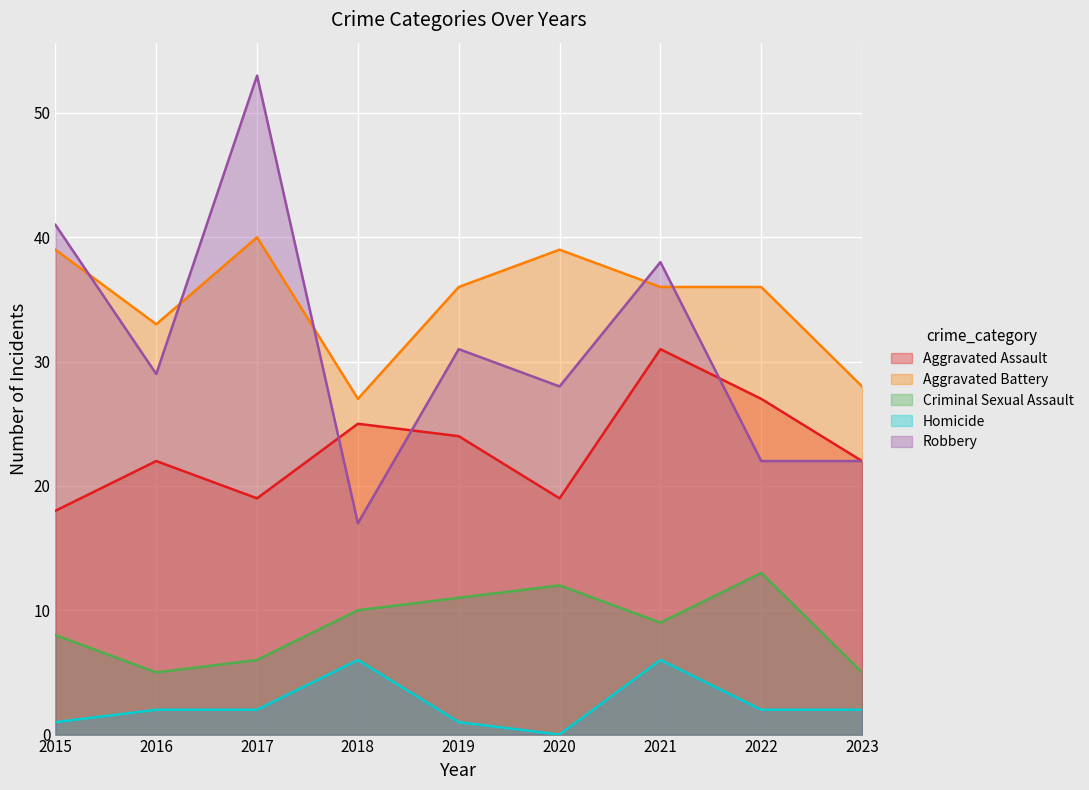

What is the value of the Criminal Sexual Assault point at the 1st from the left?

8